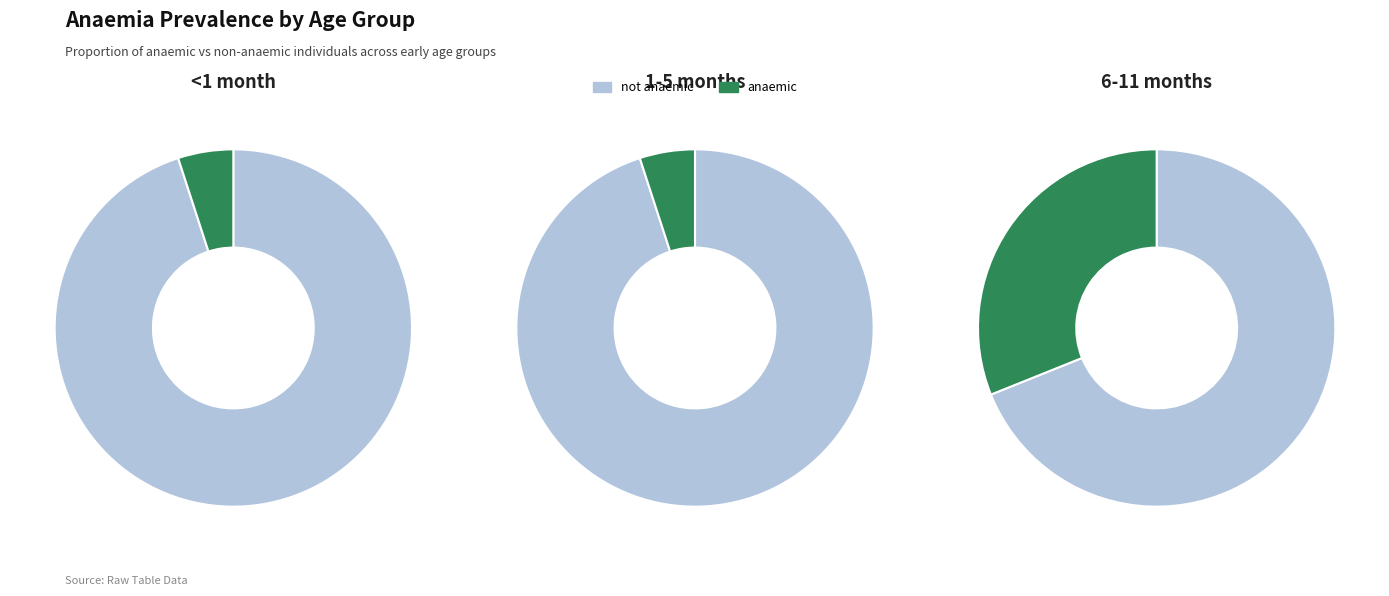

How many segments does this pie chart have?

2